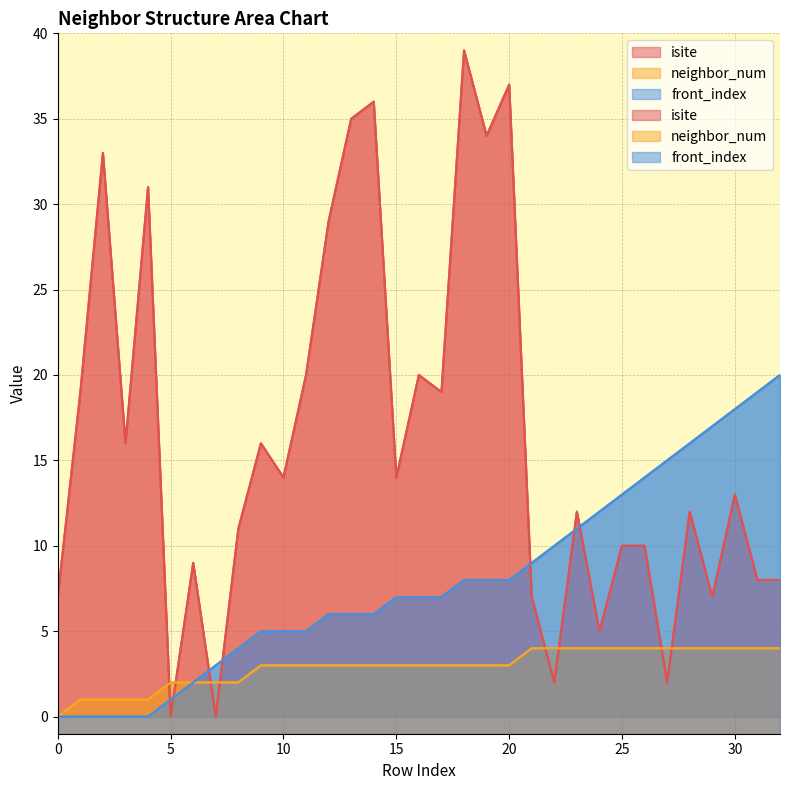

How many values in neighbor_num are above zero?

32